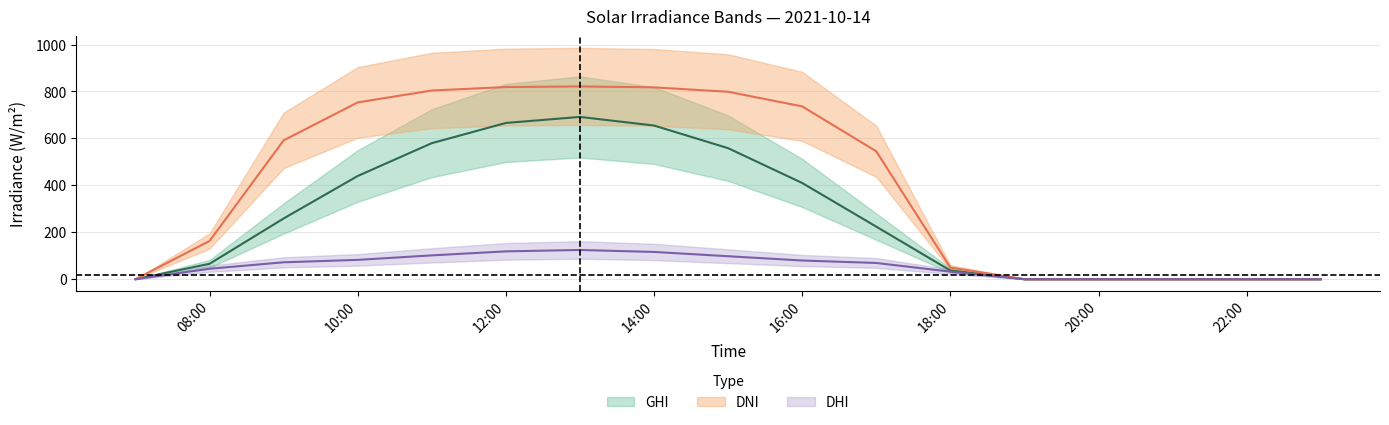

What is the spread (max minus min) of values at 12:00?

700.3